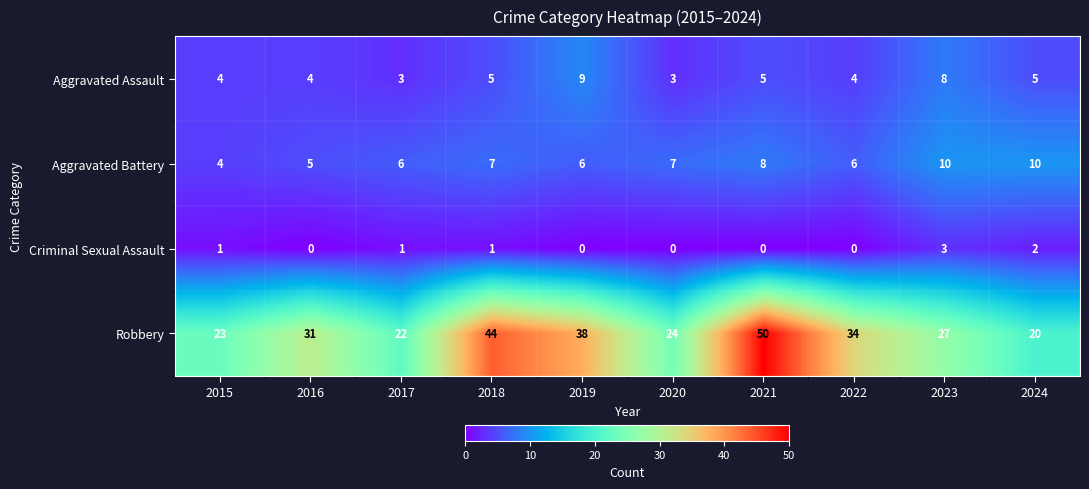

Is it true that Robbery equals 23 at 2015?

True